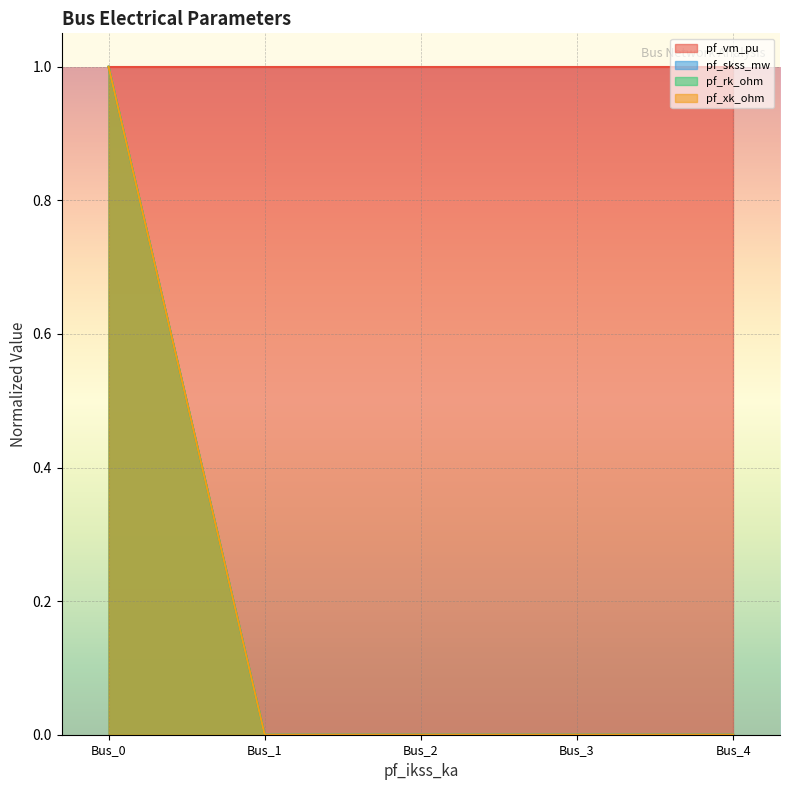

What is the average value of the pf_vm_pu series?

1.0